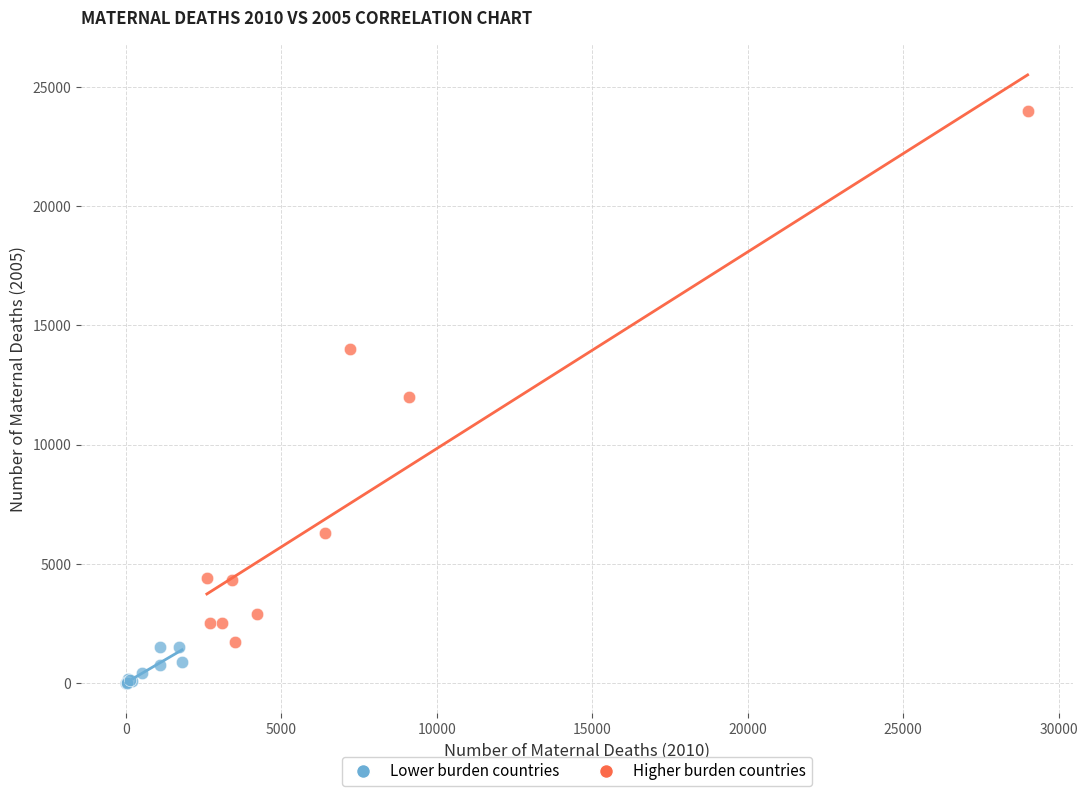

Which series has the widest spread of Y values?

Higher burden countries